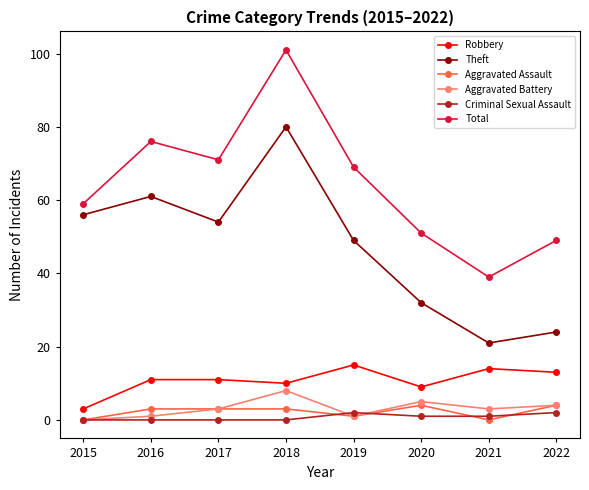

How many values in the Theft series are below 54?

4